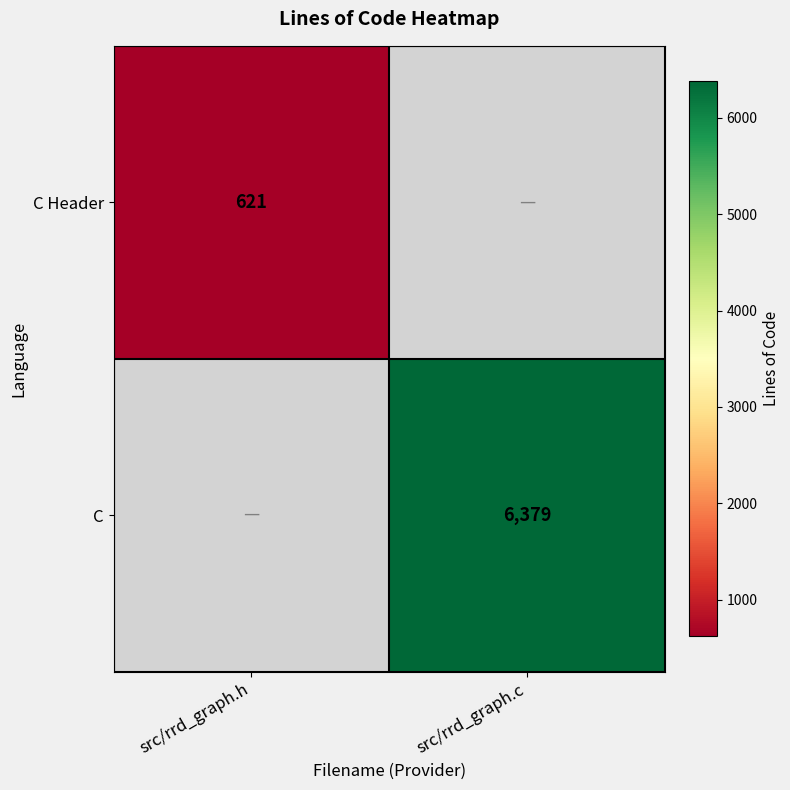

Is it true that C Header equals 177 at src/rrd_graph.h?

False